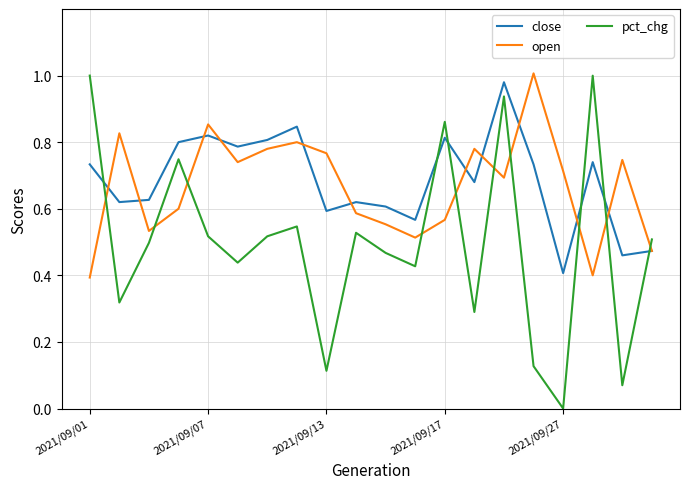

After their last crossing, which series has the higher values: pct_chg or open?

pct_chg